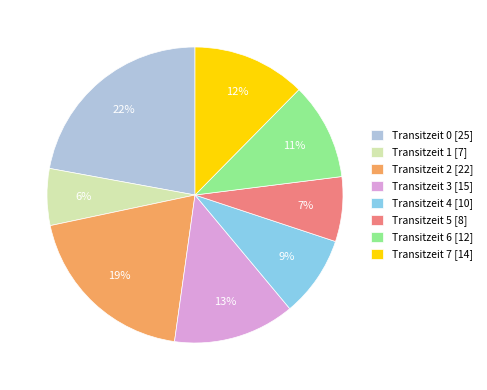

How many segments does this pie chart have?

8